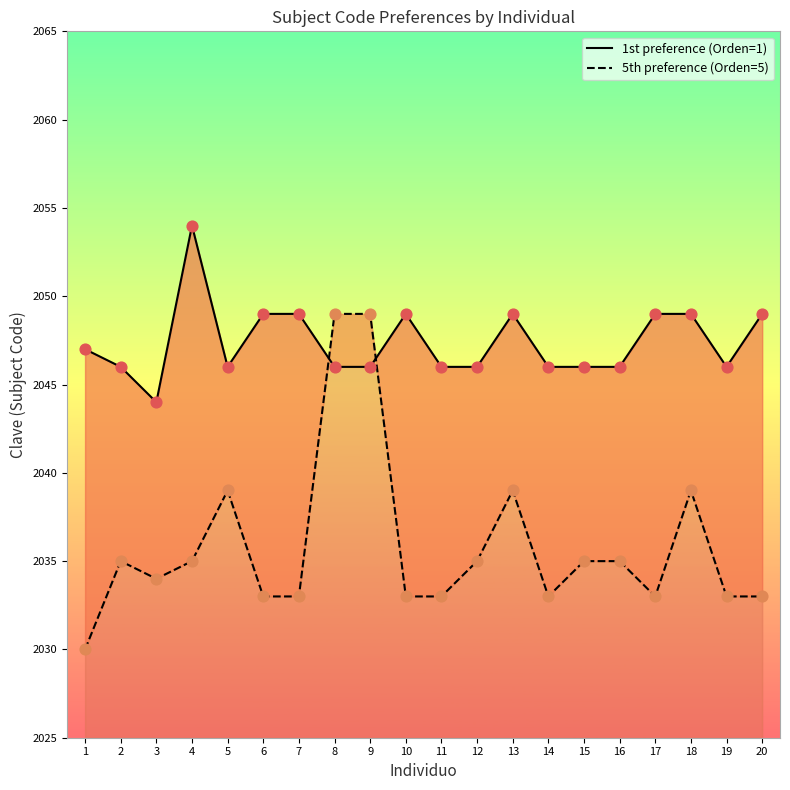

Which series reaches the minimum Y coordinate?

5th preference (Orden=5)